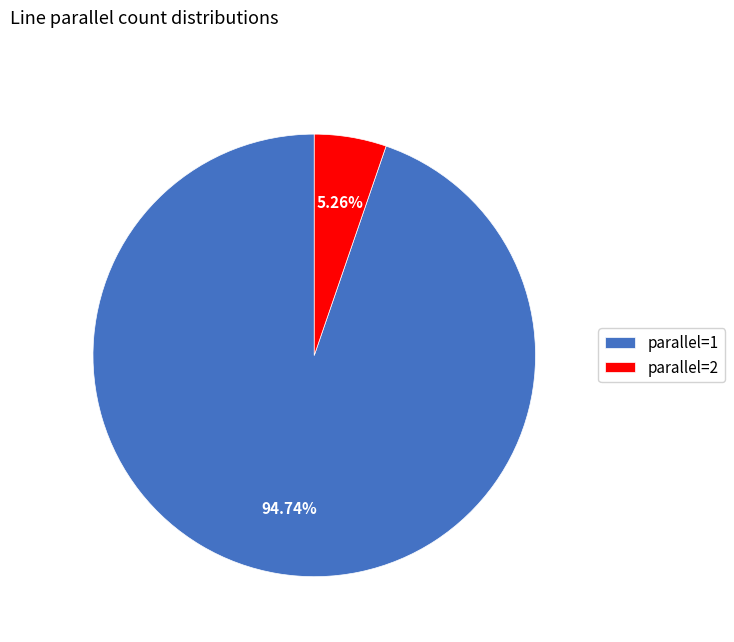

Which slice represents more than half of the pie?

parallel=1